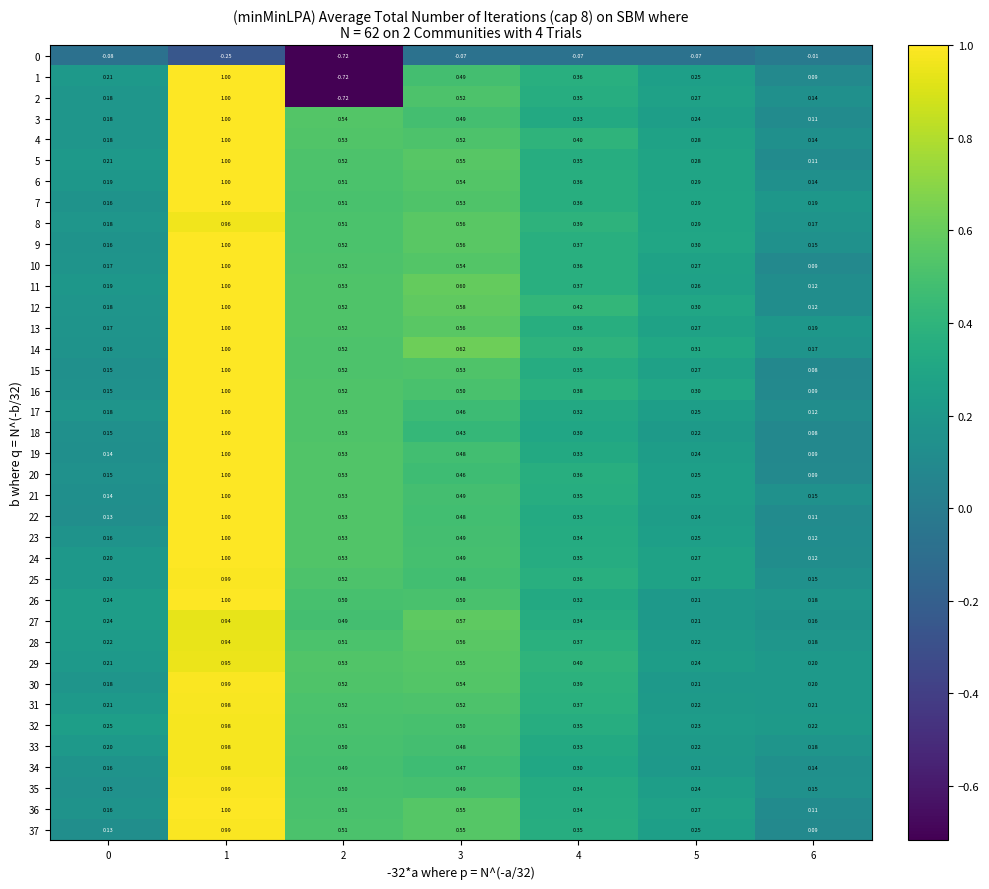

Is the value of 0 at 2 greater than the value of 23 at 1?

No